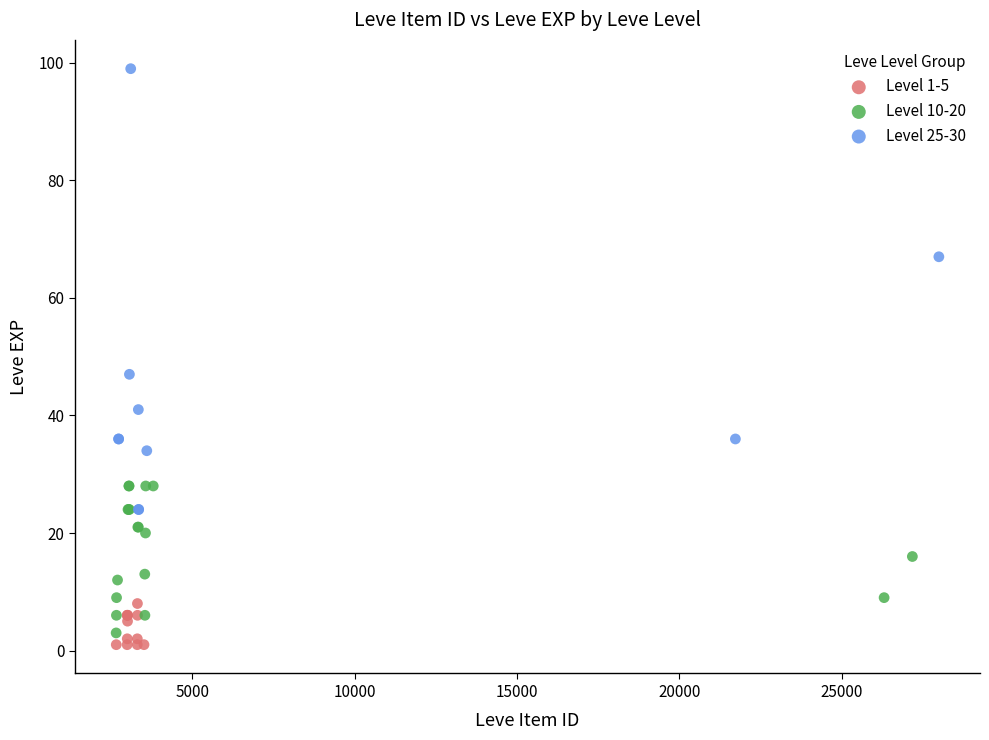

Which series has the widest spread of Y values?

Level 25-30